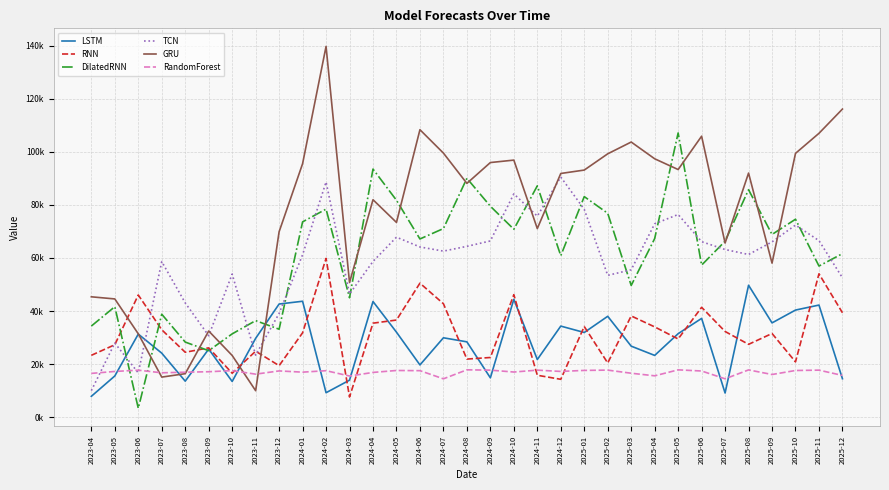

At how many categories does at least one series exceed 95722?

13